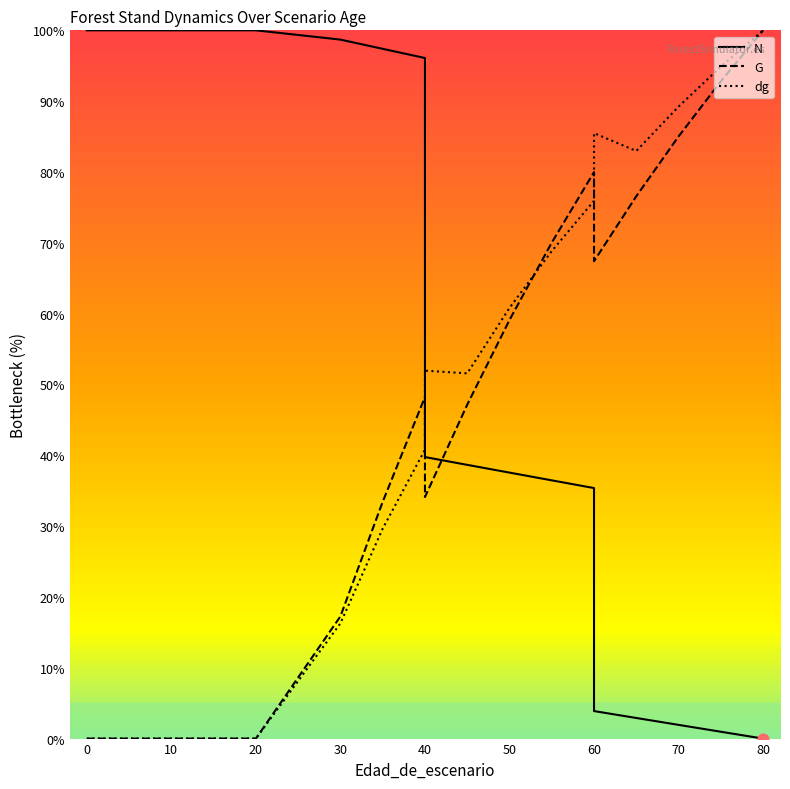

What are all the series names shown in the legend?

N, G, dg